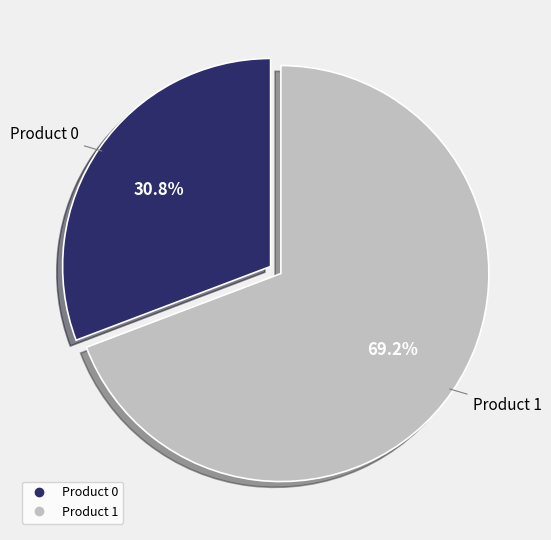

To the nearest percent, what is the difference between the largest and smallest slice percentages?

38%